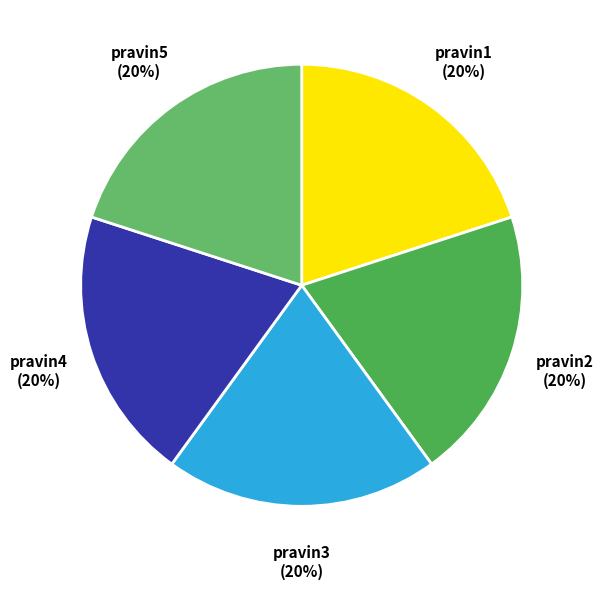

True or false: pravin1 accounts for 20% of the total.

True